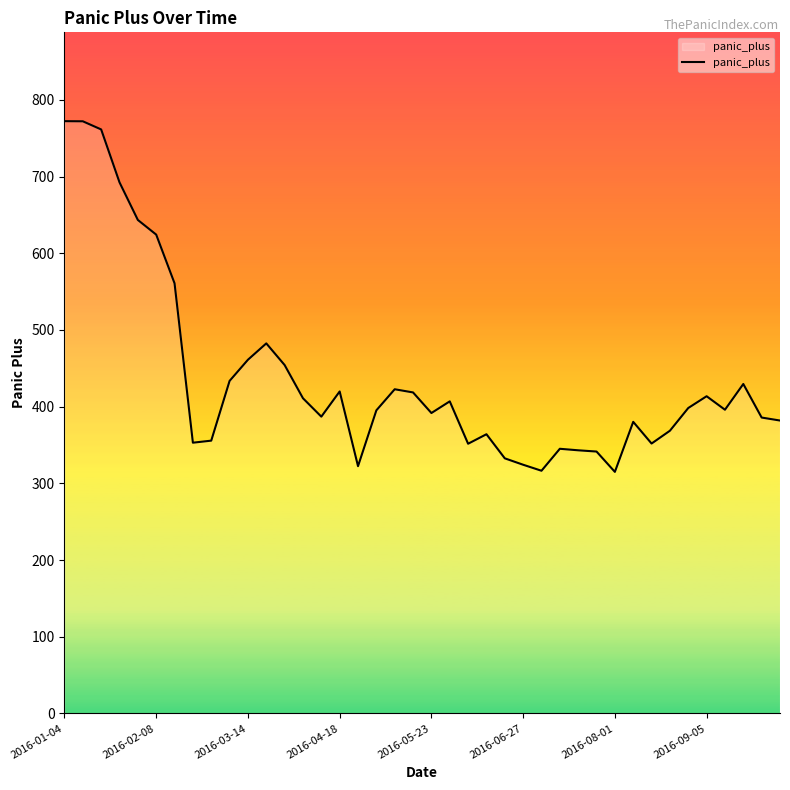

What is the difference between the maximum and minimum values?

457.3